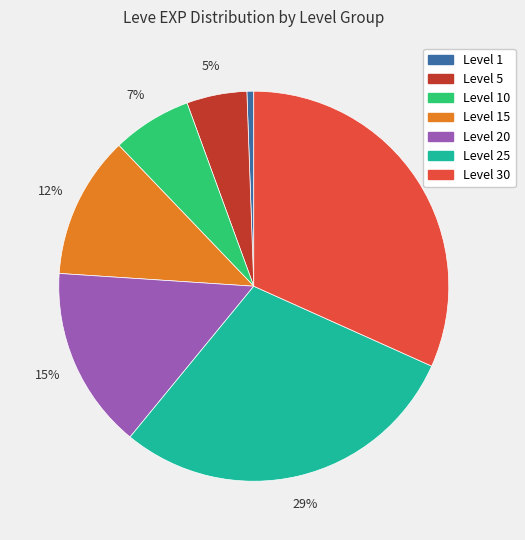

To the nearest percent, what is the difference between the largest and smallest slice percentages?

31%